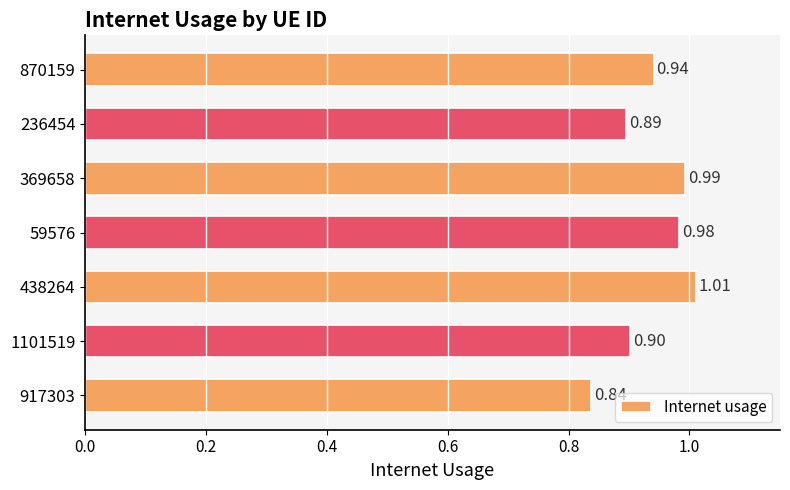

What is the change in value from 1101519 to 369658?

+0.1